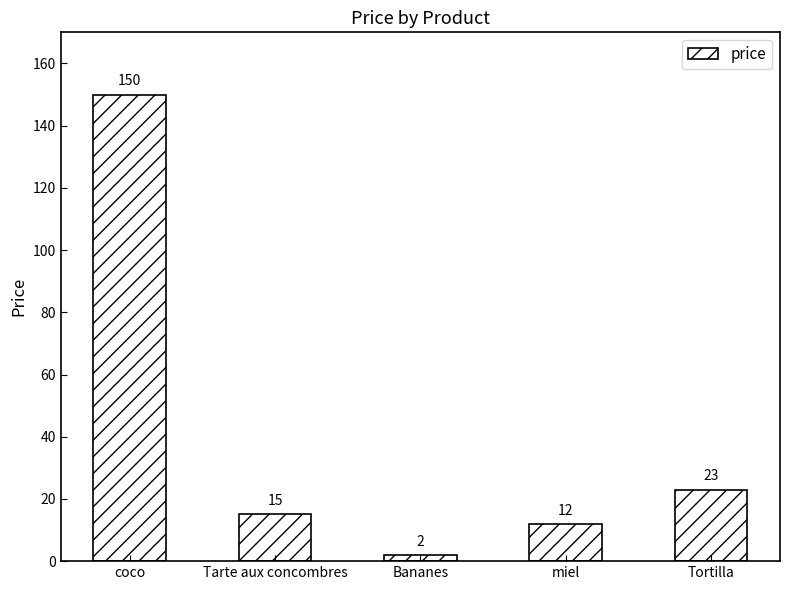

What is the change in value from coco to miel?

-138